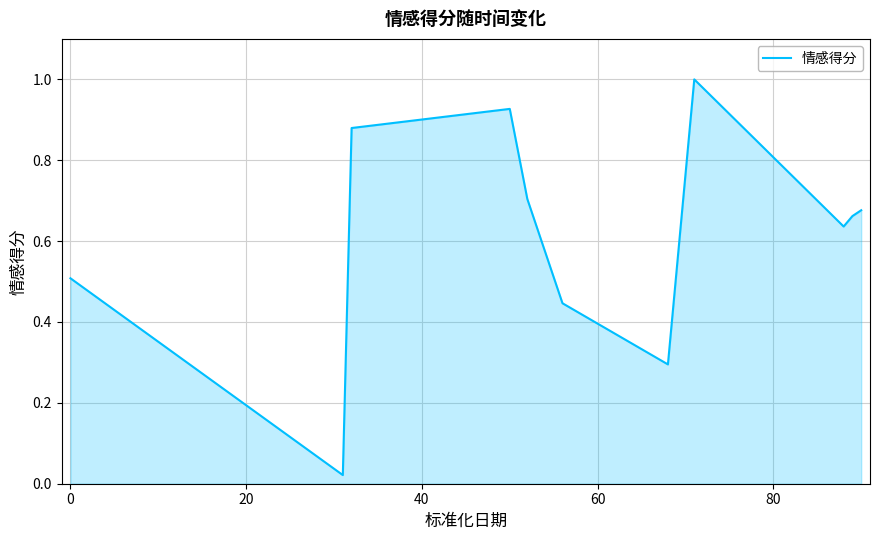

What is the greatest value displayed?

1.0